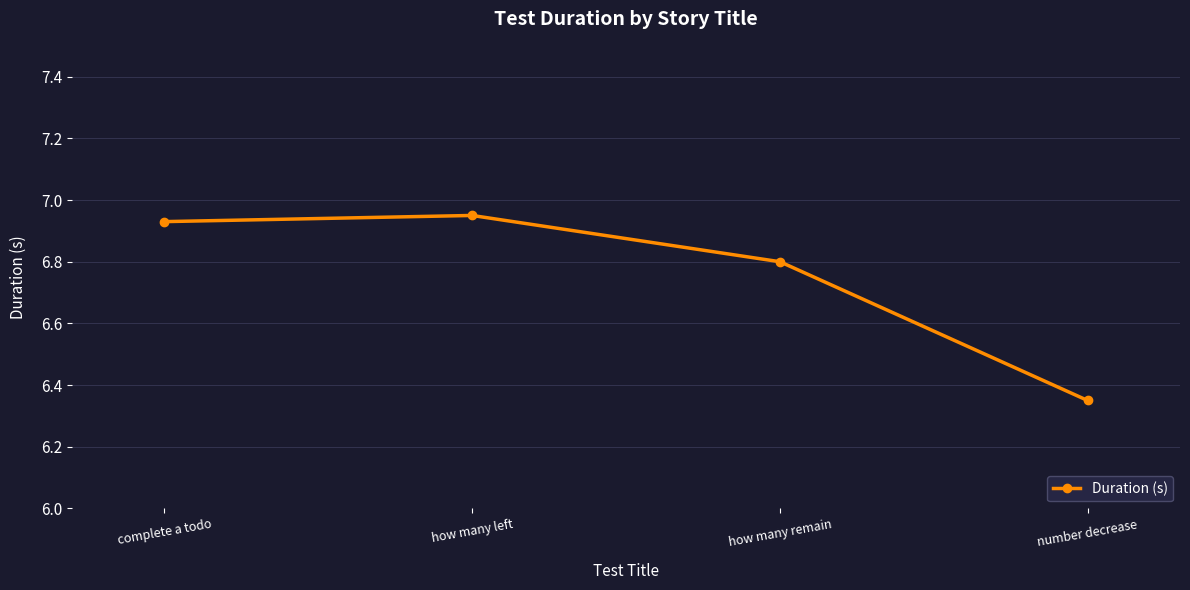

What is the difference between the values at number decrease and how many left?

0.6